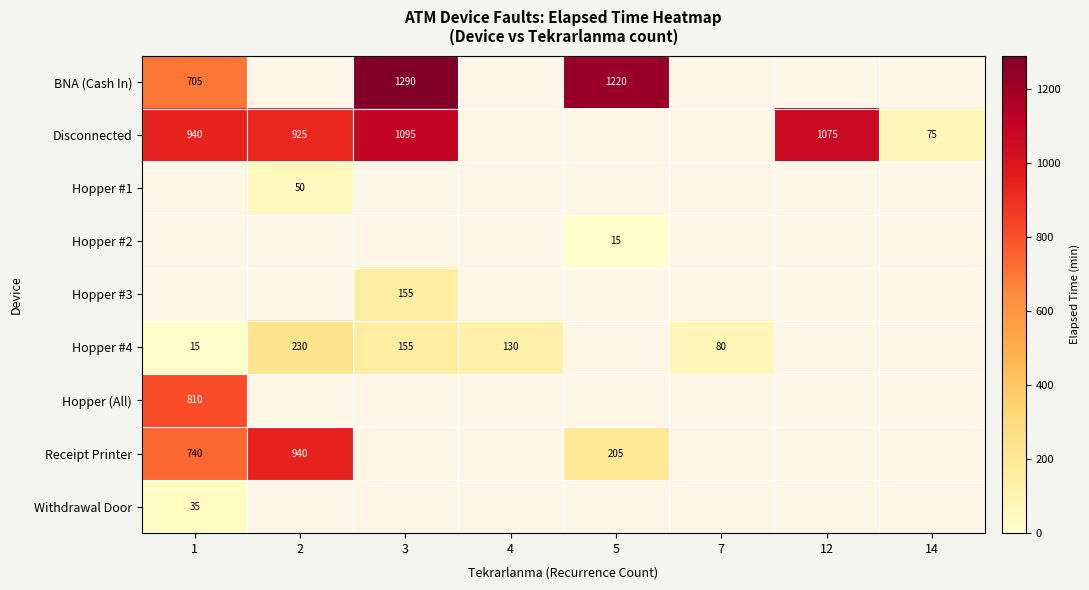

How many data points does each series have?

8